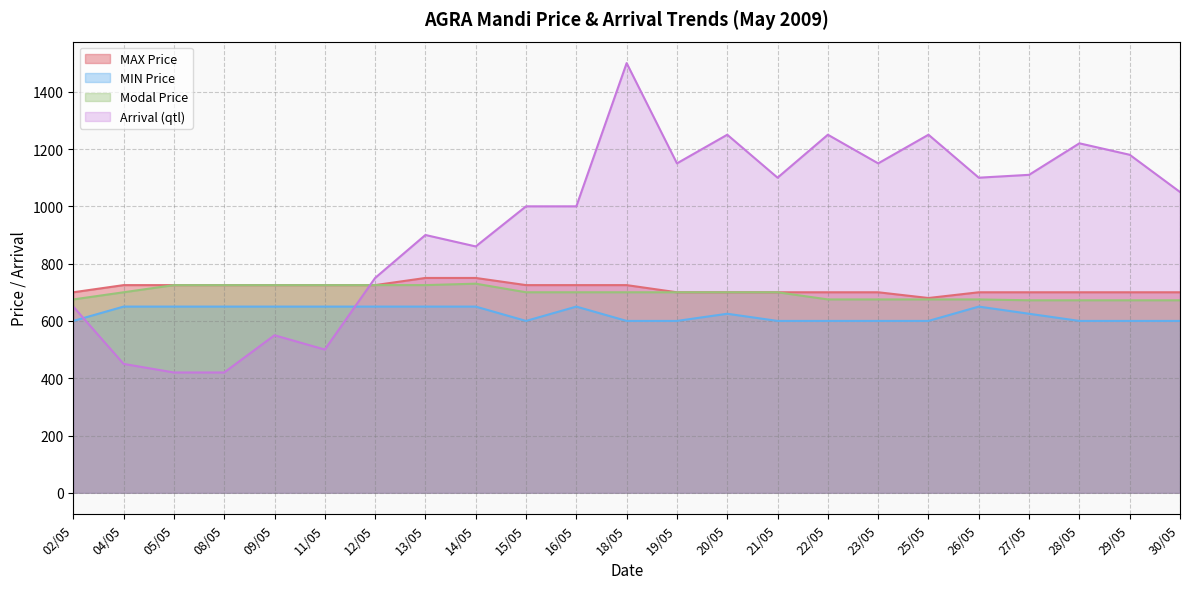

What is the difference between the highest and lowest values at 16/05?

350